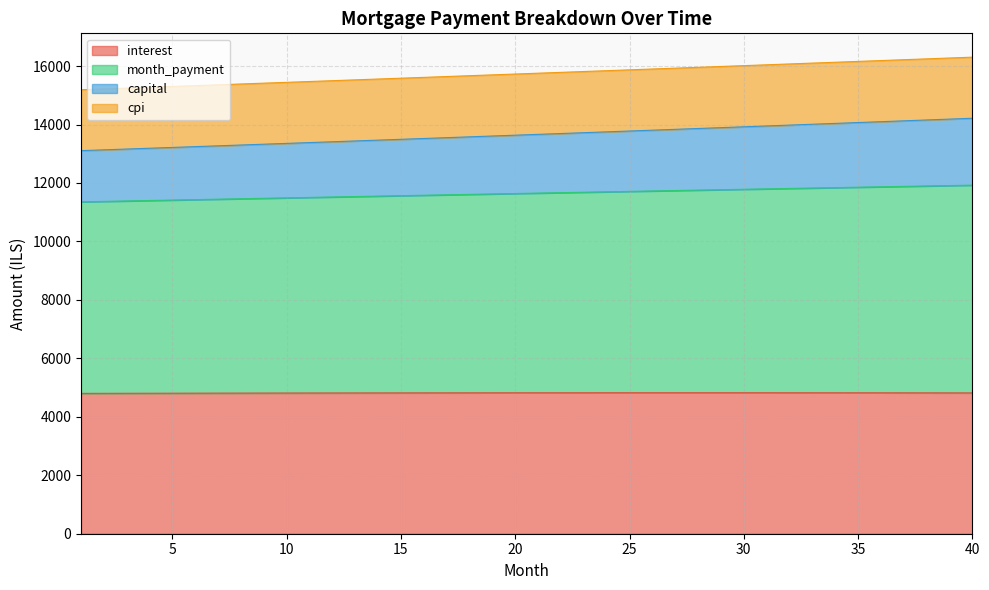

Which series changed the most between 19 and 28?

capital